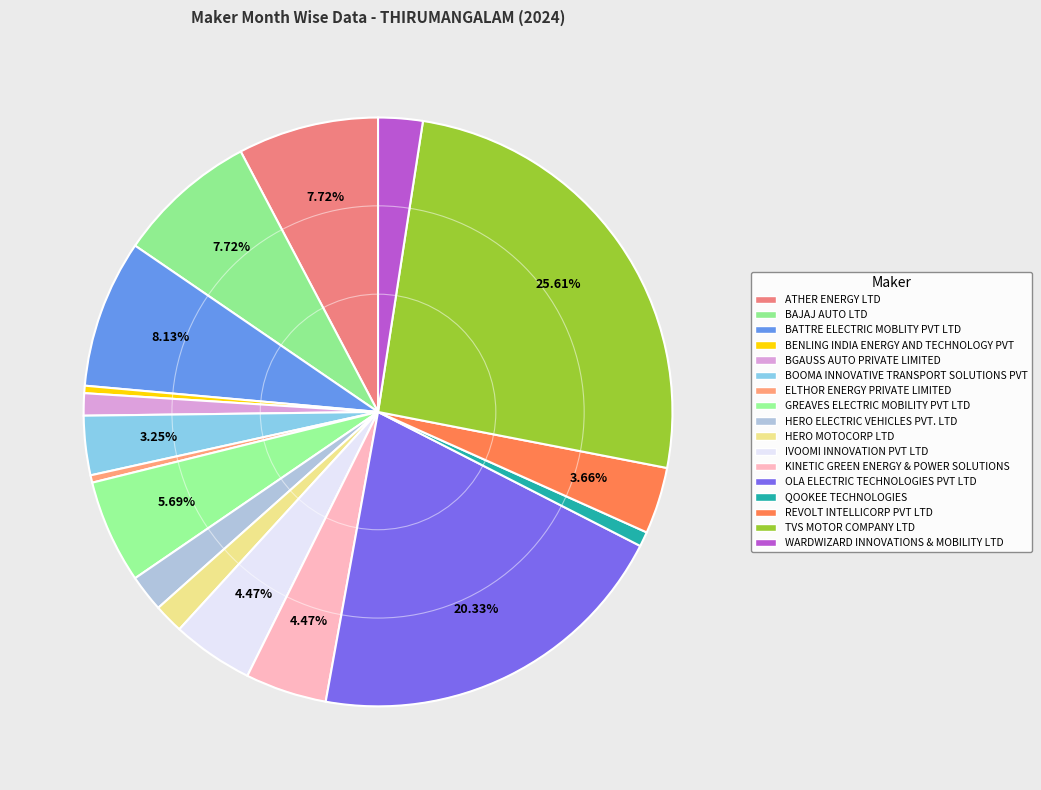

Rank the categories by value from lowest to highest.

BENLING INDIA ENERGY AND TECHNOLOGY PVT, ELTHOR ENERGY PRIVATE LIMITED, QOOKEE TECHNOLOGIES, BGAUSS AUTO PRIVATE LIMITED, HERO MOTOCORP LTD, HERO ELECTRIC VEHICLES PVT. LTD, WARDWIZARD INNOVATIONS & MOBILITY LTD, BOOMA INNOVATIVE TRANSPORT SOLUTIONS PVT, REVOLT INTELLICORP PVT LTD, IVOOMI INNOVATION PVT LTD, KINETIC GREEN ENERGY & POWER SOLUTIONS, GREAVES ELECTRIC MOBILITY PVT LTD, ATHER ENERGY LTD, BAJAJ AUTO LTD, BATTRE ELECTRIC MOBLITY PVT LTD, OLA ELECTRIC TECHNOLOGIES PVT LTD, TVS MOTOR COMPANY LTD